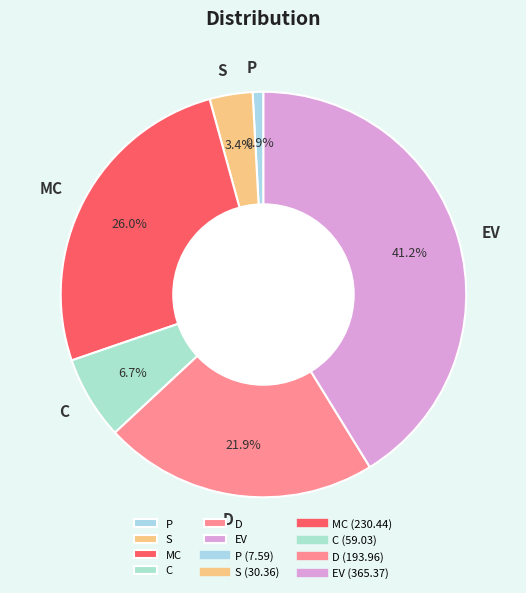

How many slices are in this pie chart?

6